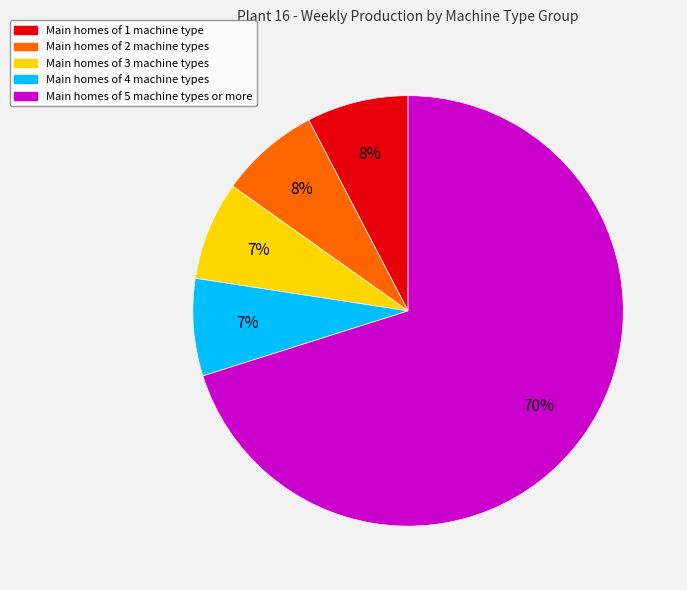

To the nearest percent, what is the difference between the largest and smallest slice percentages?

63%